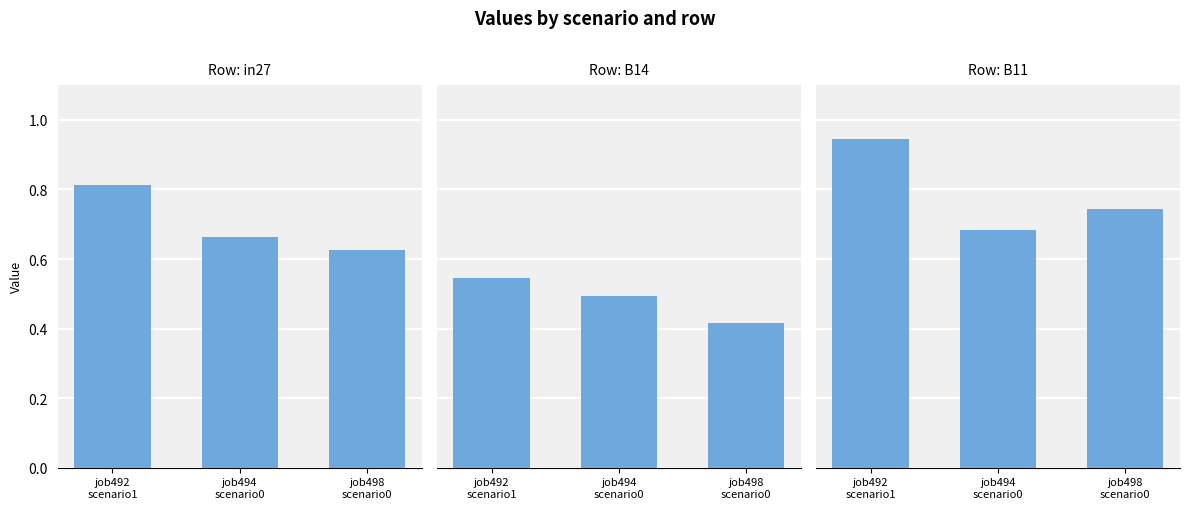

What is the highest value of the B11 series?

0.9